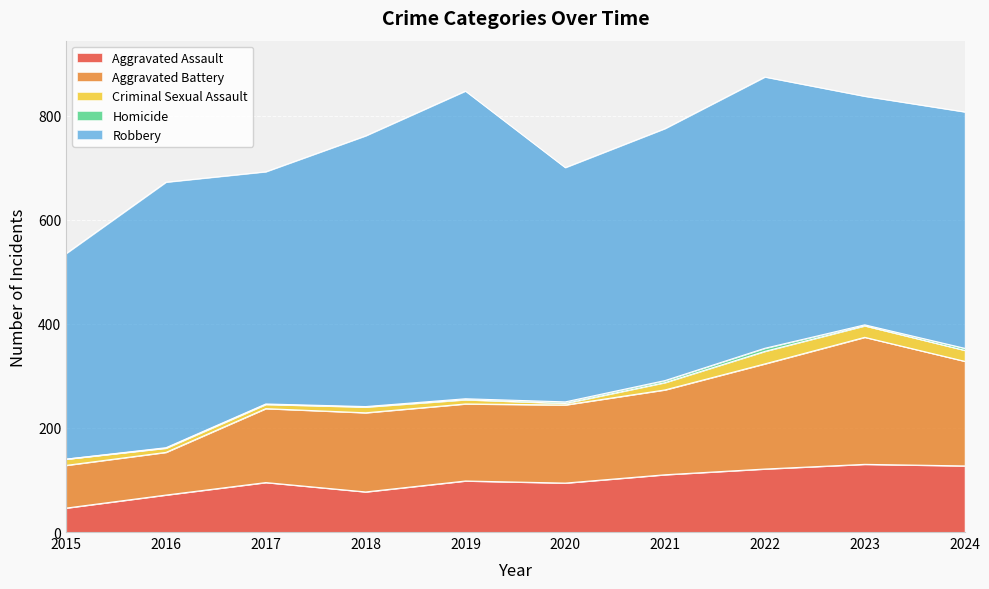

How many data points in Aggravated Assault are less than 98?

5